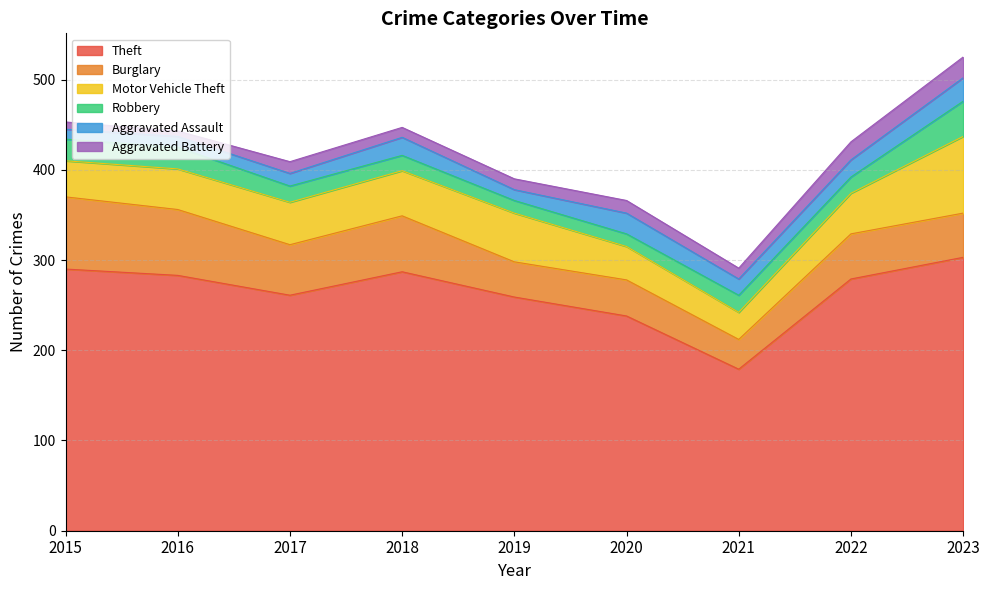

Which has a higher value, 2016 or 2015?

2015